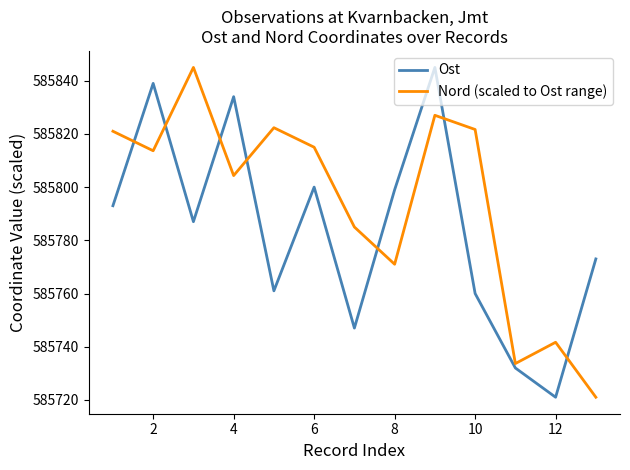

How many lines are shown in the chart?

2